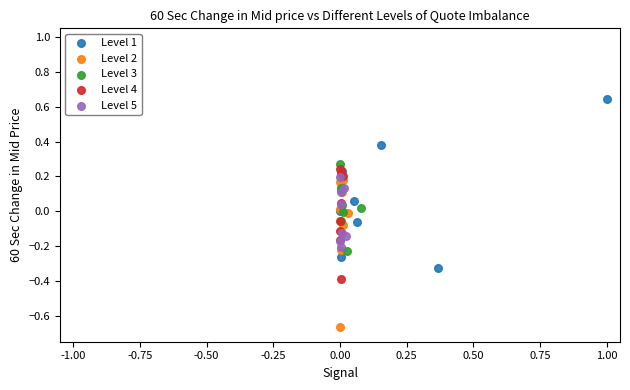

What are all the series names shown in the legend?

Level 1, Level 2, Level 3, Level 4, Level 5